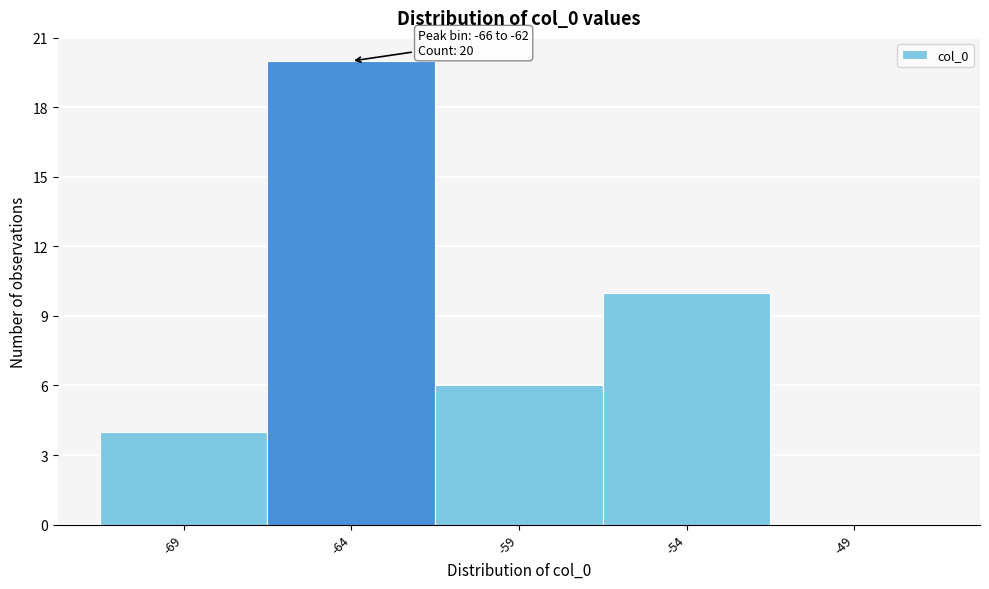

Over which range of the x-axis is the bar tallest?

-66.5 to -61.5